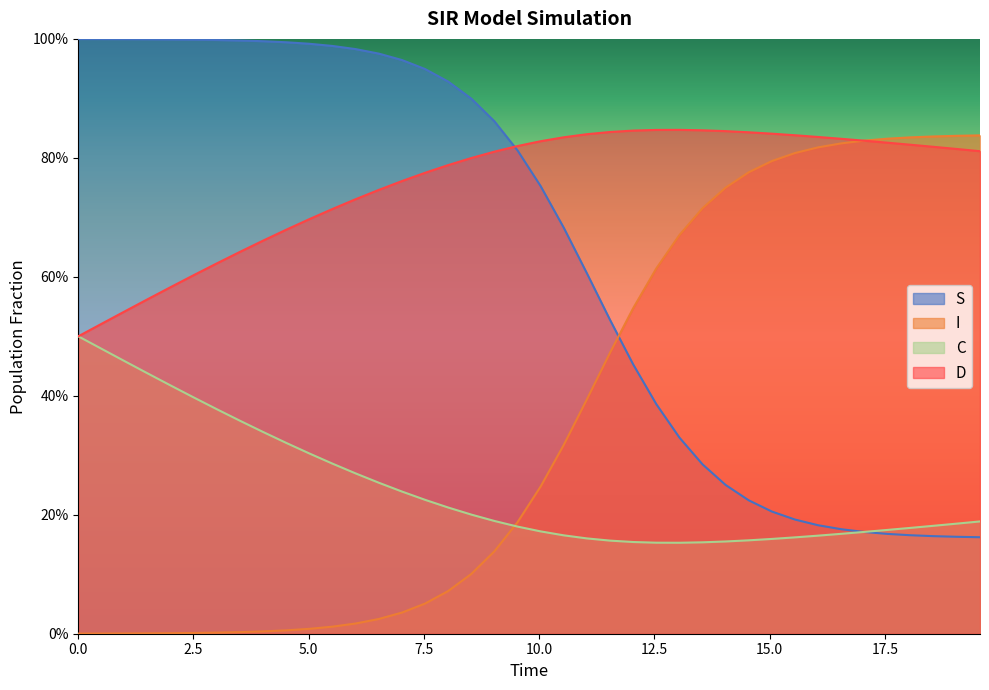

True or false: S has more than 0 points higher than both neighbors.

False